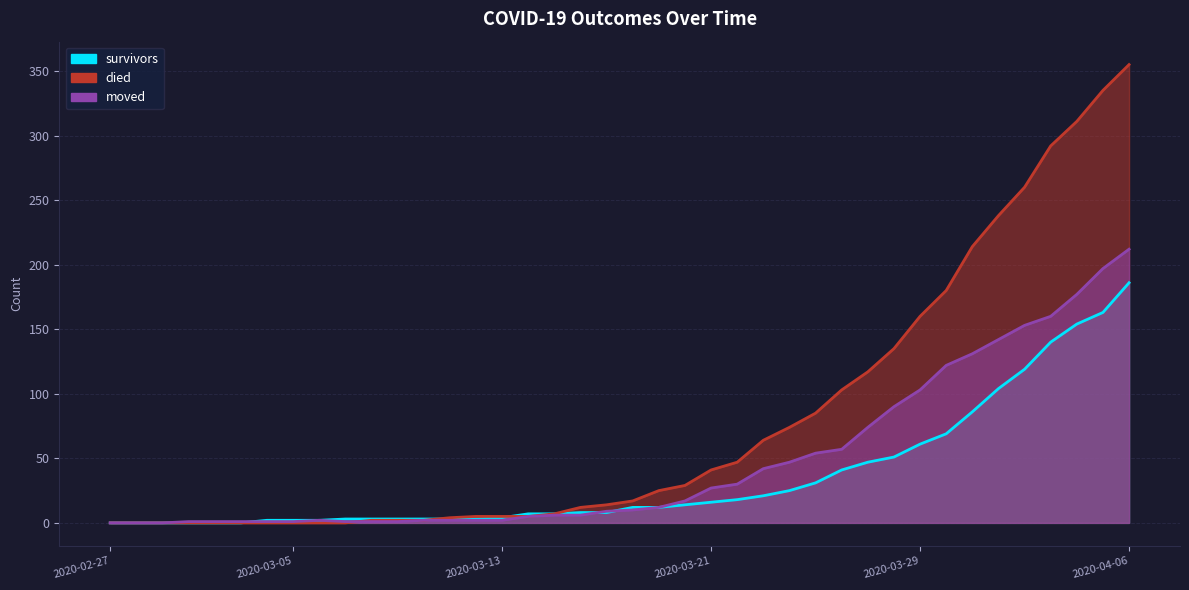

Where is survivors nearest to the value 93?

2020-03-31